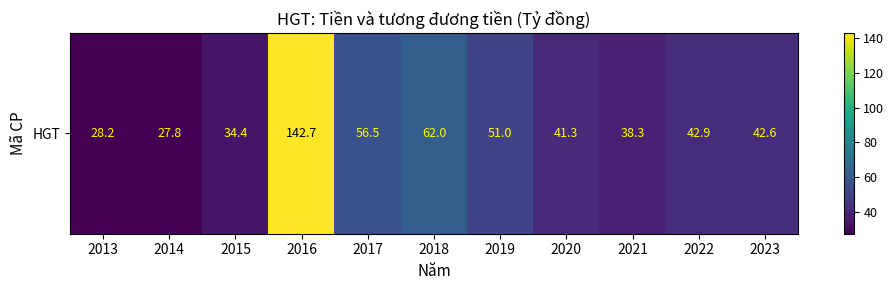

Reading left to right, what are all the values shown in this chart?

28.2	27.8	34.4	142.7	56.5	62.0	51.0	41.3	38.3	42.9	42.6